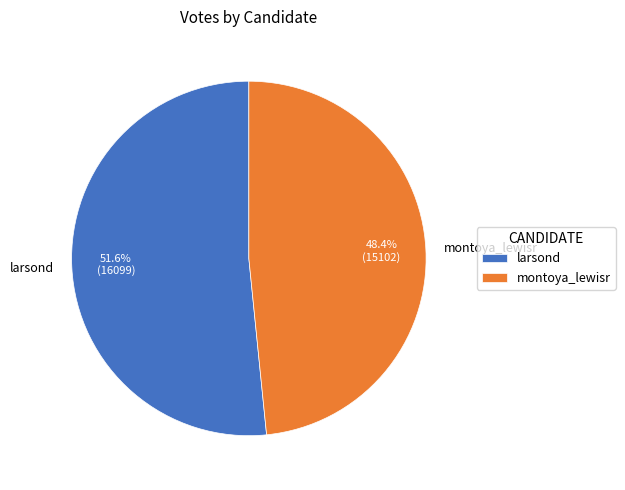

What is the ratio of the value at larsond to the value at montoya_lewisr?

1.1